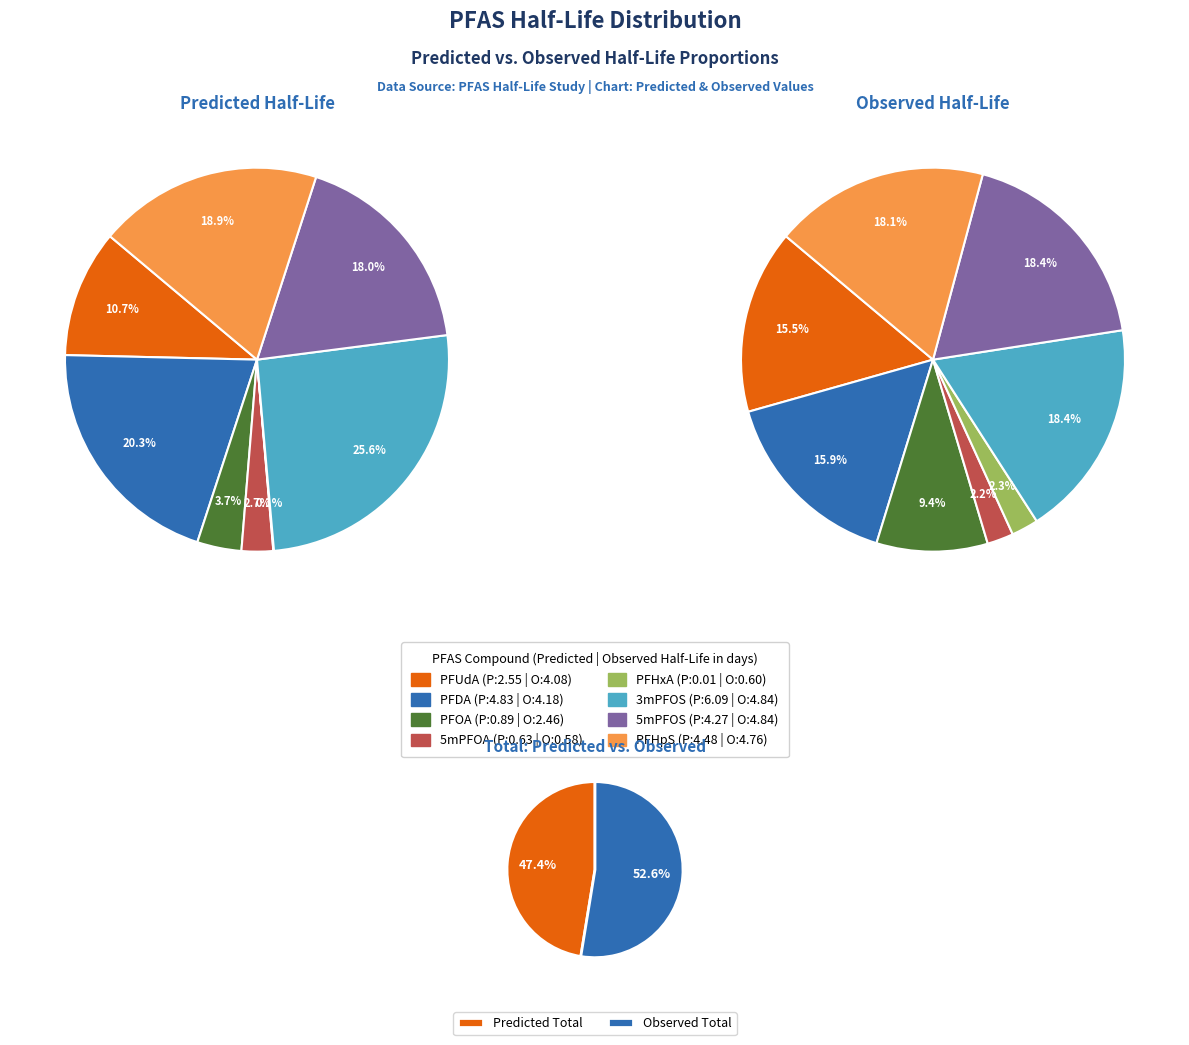

Is it true that 2 is 9% of the pie?

True